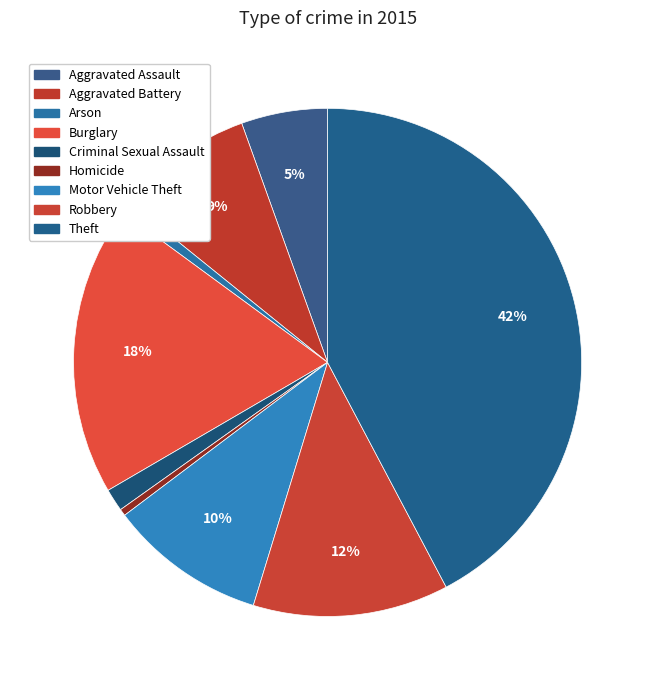

Rank the categories by value from lowest to highest.

Homicide, Arson, Criminal Sexual Assault, Aggravated Assault, Aggravated Battery, Motor Vehicle Theft, Robbery, Burglary, Theft